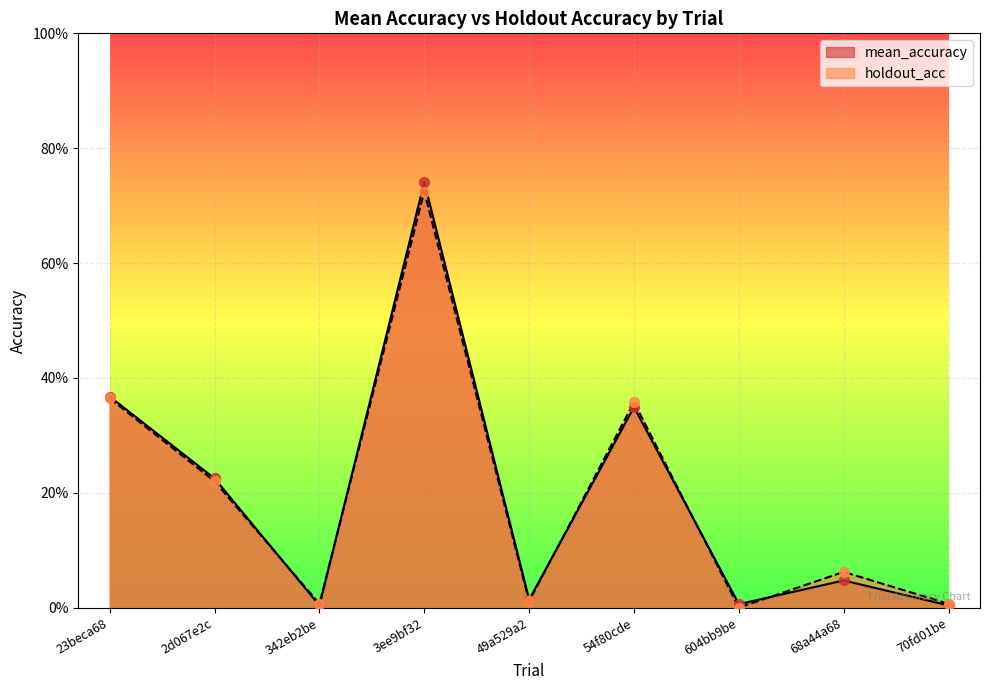

At how many categories does at least one series exceed 0?

9